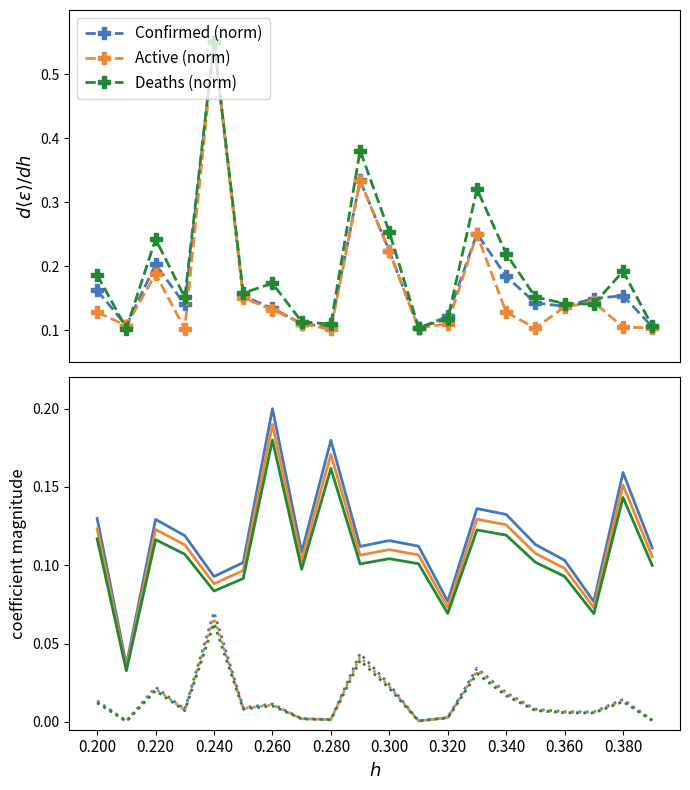

True or false: Case_Fatality_Ratio has more than 2 points higher than both neighbors.

True